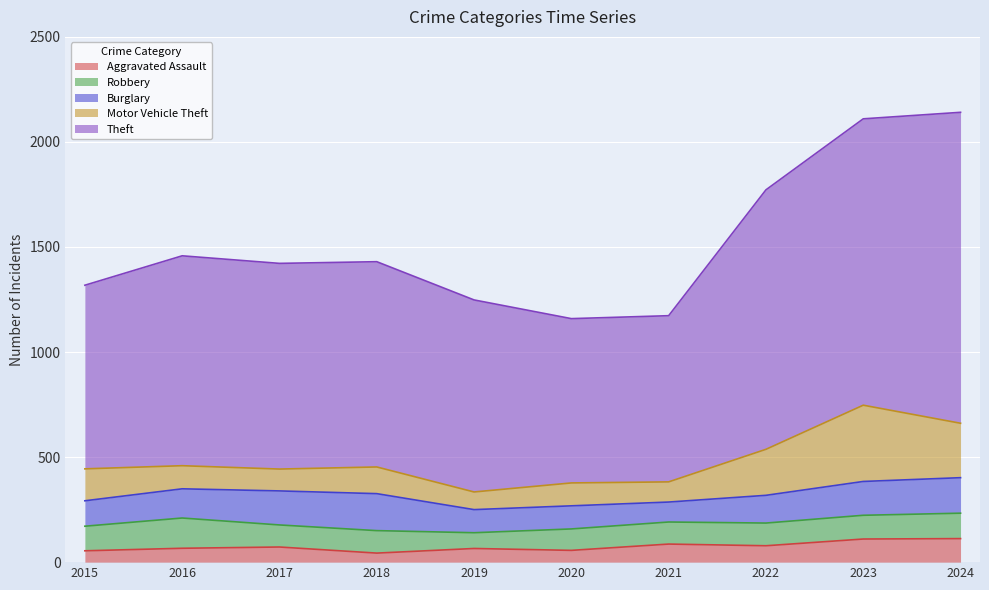

True or false: Motor Vehicle Theft has a value of 47 at 2021.

False